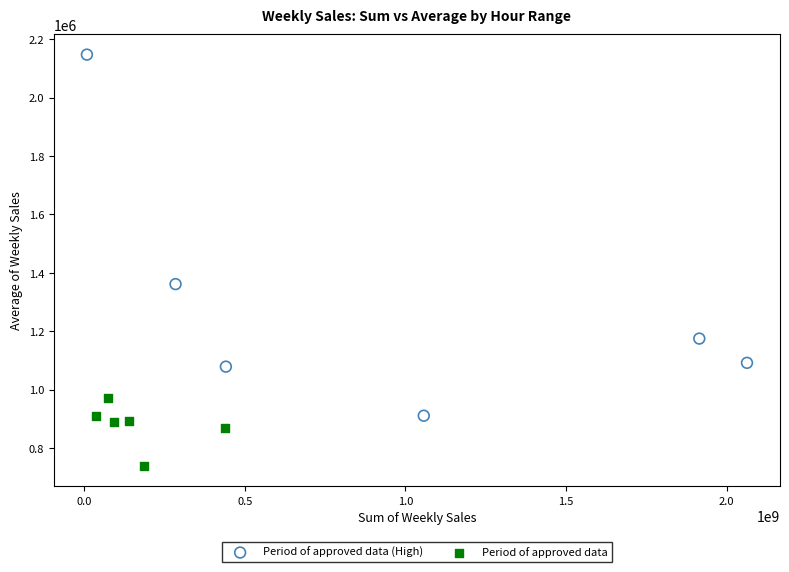

Which series contains the lowest Y value?

Period of approved data